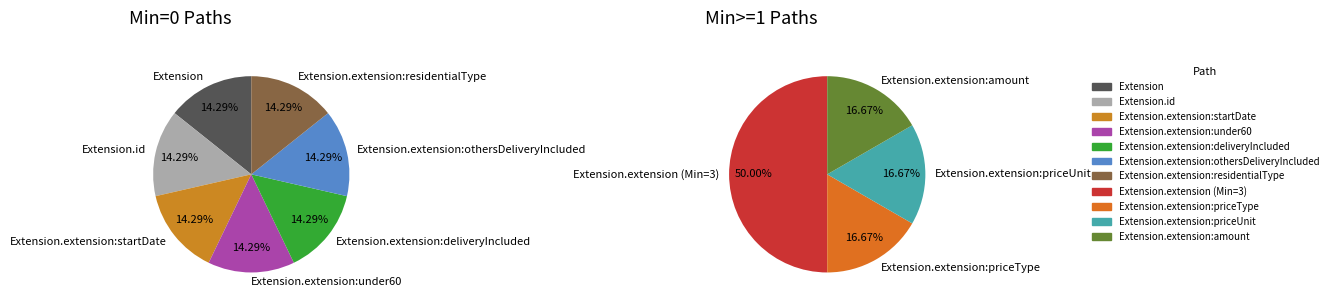

Is there a majority slice in this chart?

No